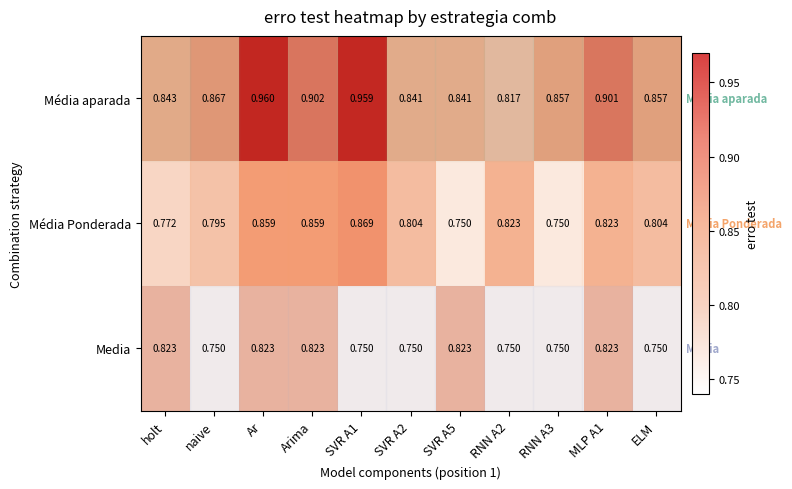

What is the total value across all series at RNN A3?

2.4